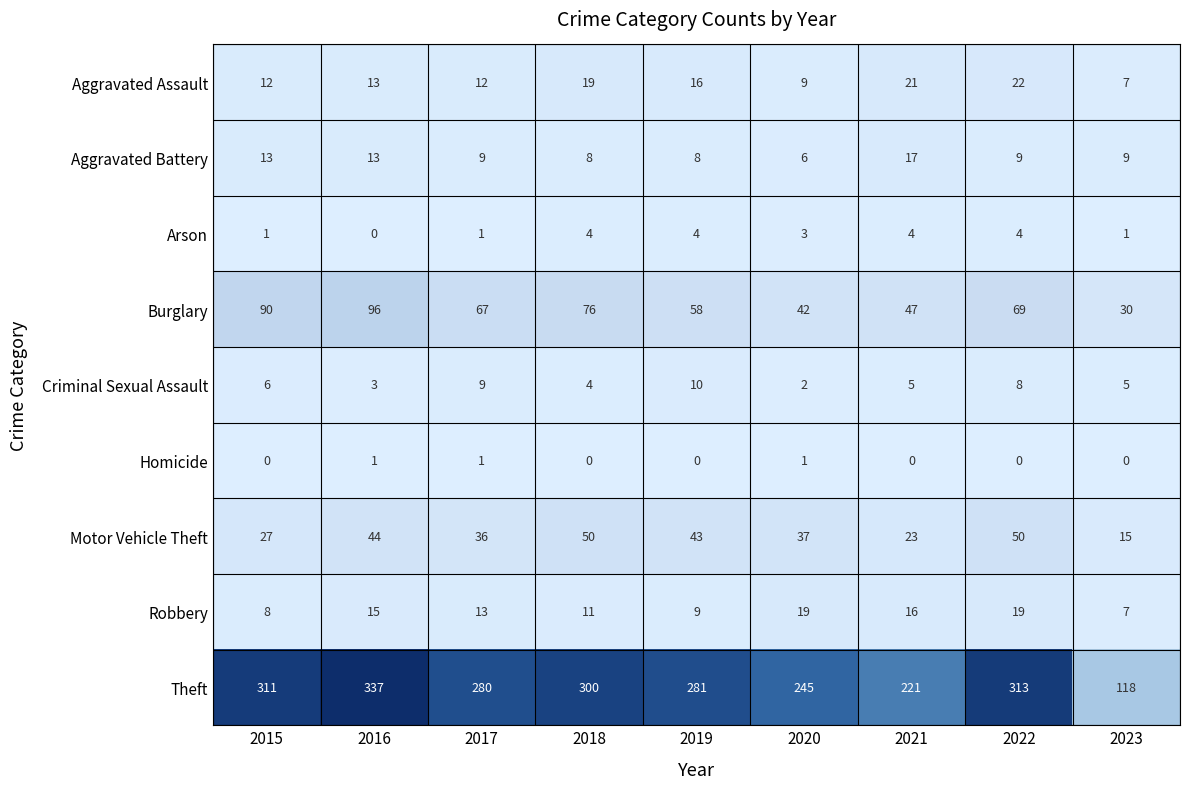

Count the number of data series in this chart.

9